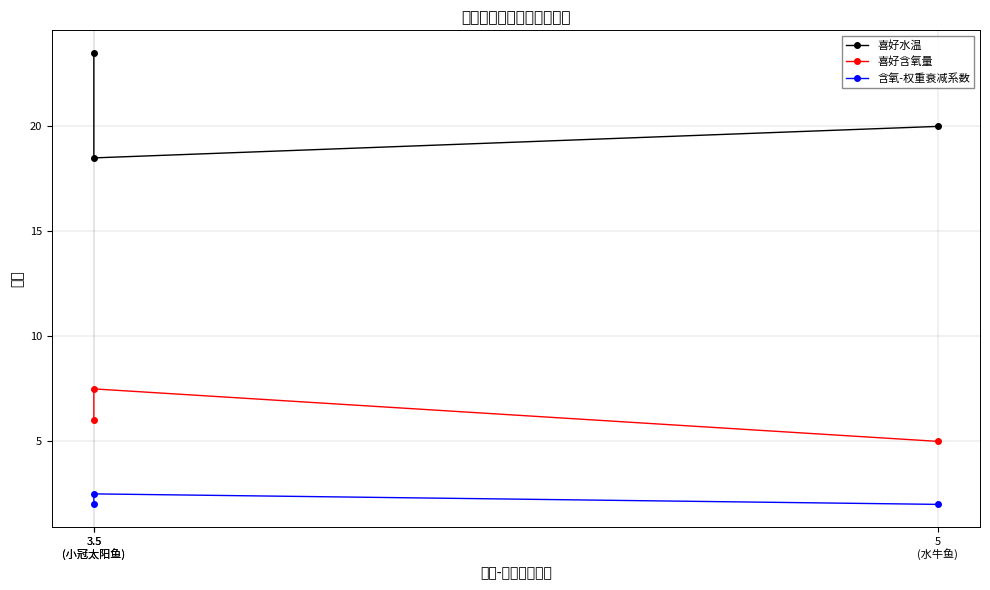

Rank the series by their maximum value, from lowest to highest.

含氧-权重衰减系数, 喜好含氧量, 喜好水温